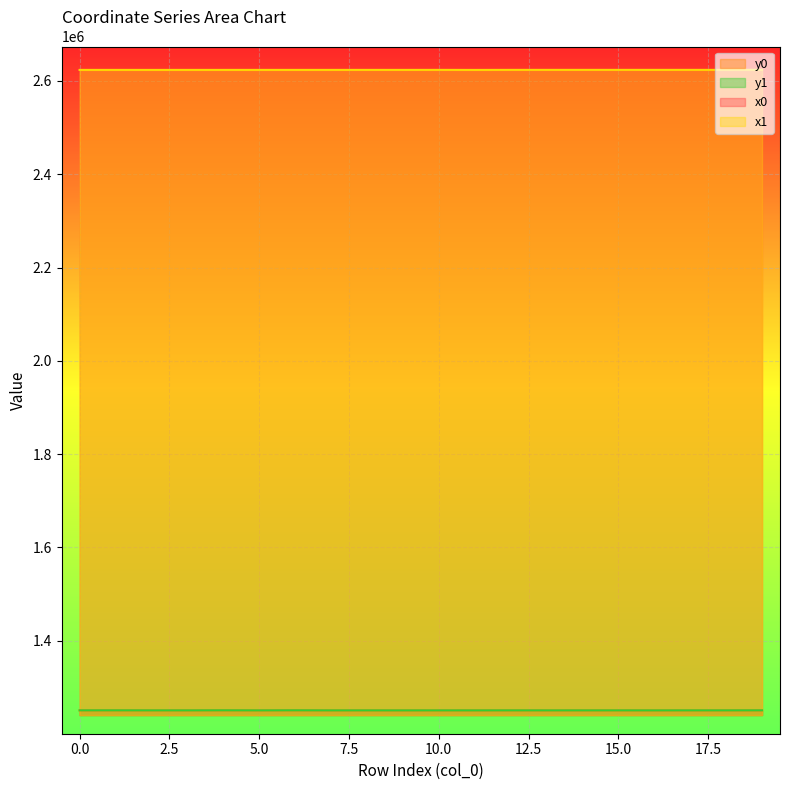

At which category does the chart reach its peak across all series?

19